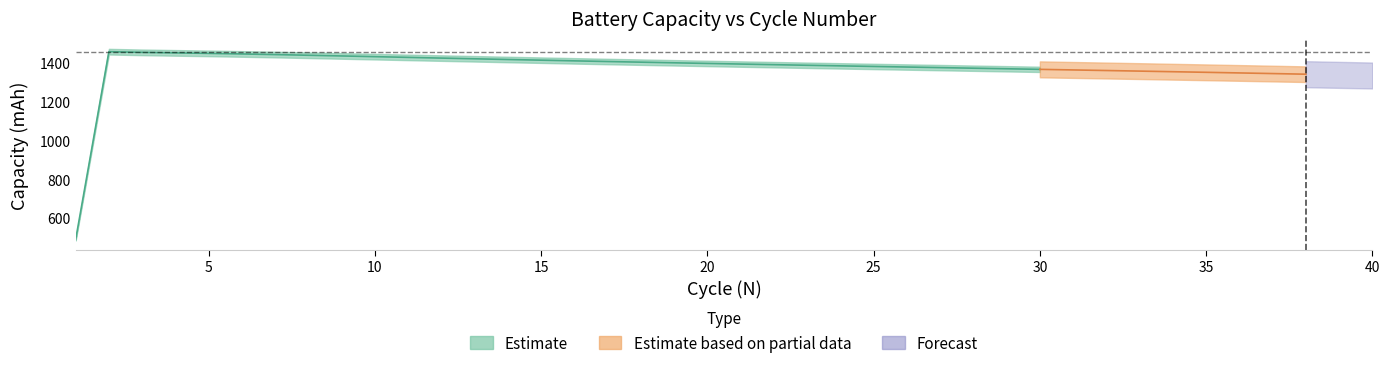

True or false: the data shows 299.7 at 26.

False